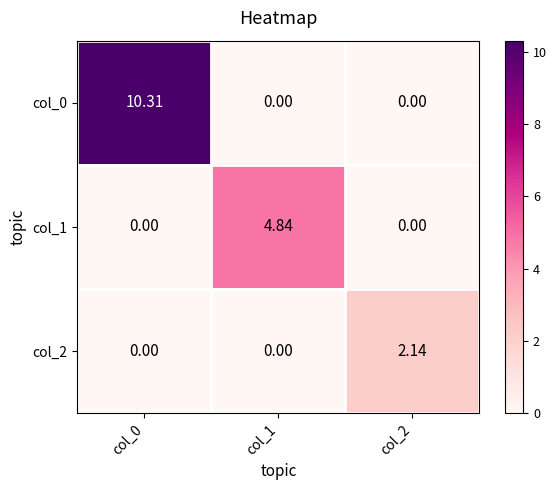

Is the value of col_1 at col_2 greater than the value of col_0 at col_0?

No